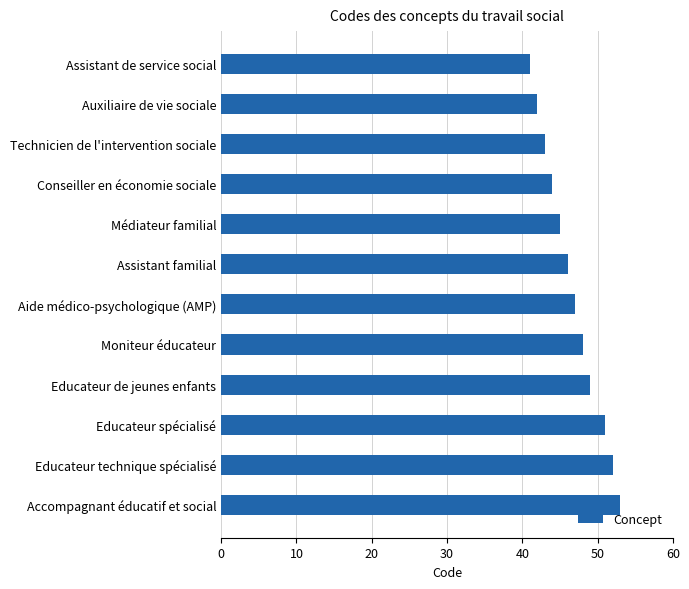

The value at Accompagnant éducatif et social is 53. True or false?

True